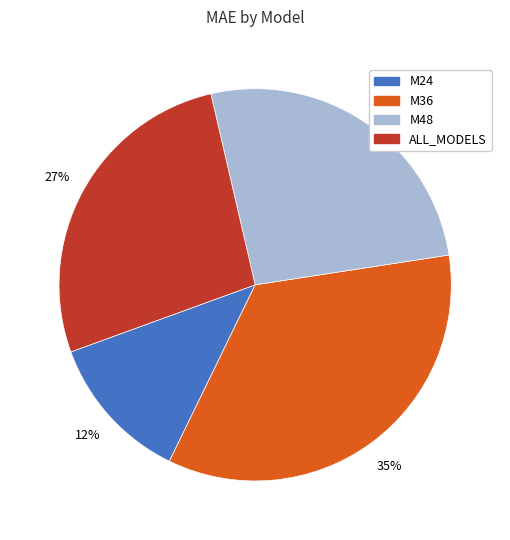

How many slices are in this pie chart?

4